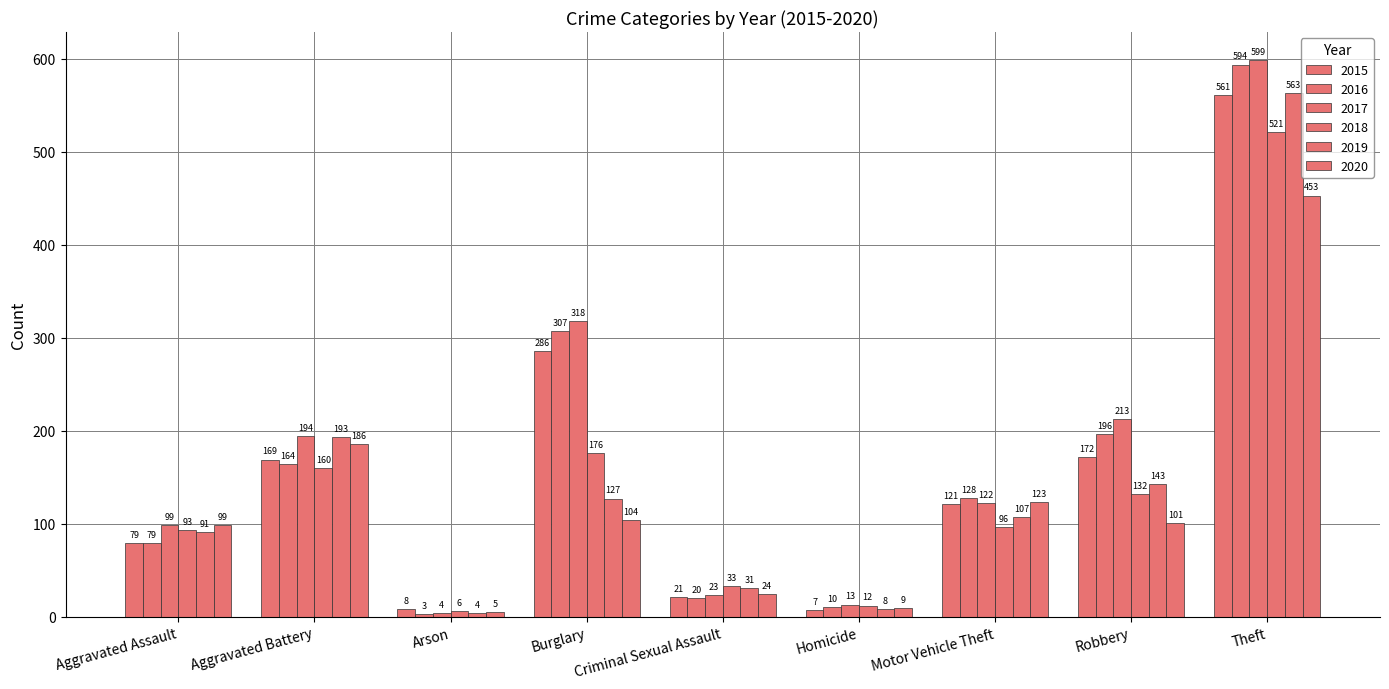

Reading left to right, transcribe all the data shown in this chart.

2015: 79	169	8	286	21	7	121	172	561
2016: 79	164	3	307	20	10	128	196	594
2017: 99	194	4	318	23	13	122	213	599
2018: 93	160	6	176	33	12	96	132	521
2019: 91	193	4	127	31	8	107	143	563
2020: 99	186	5	104	24	9	123	101	453